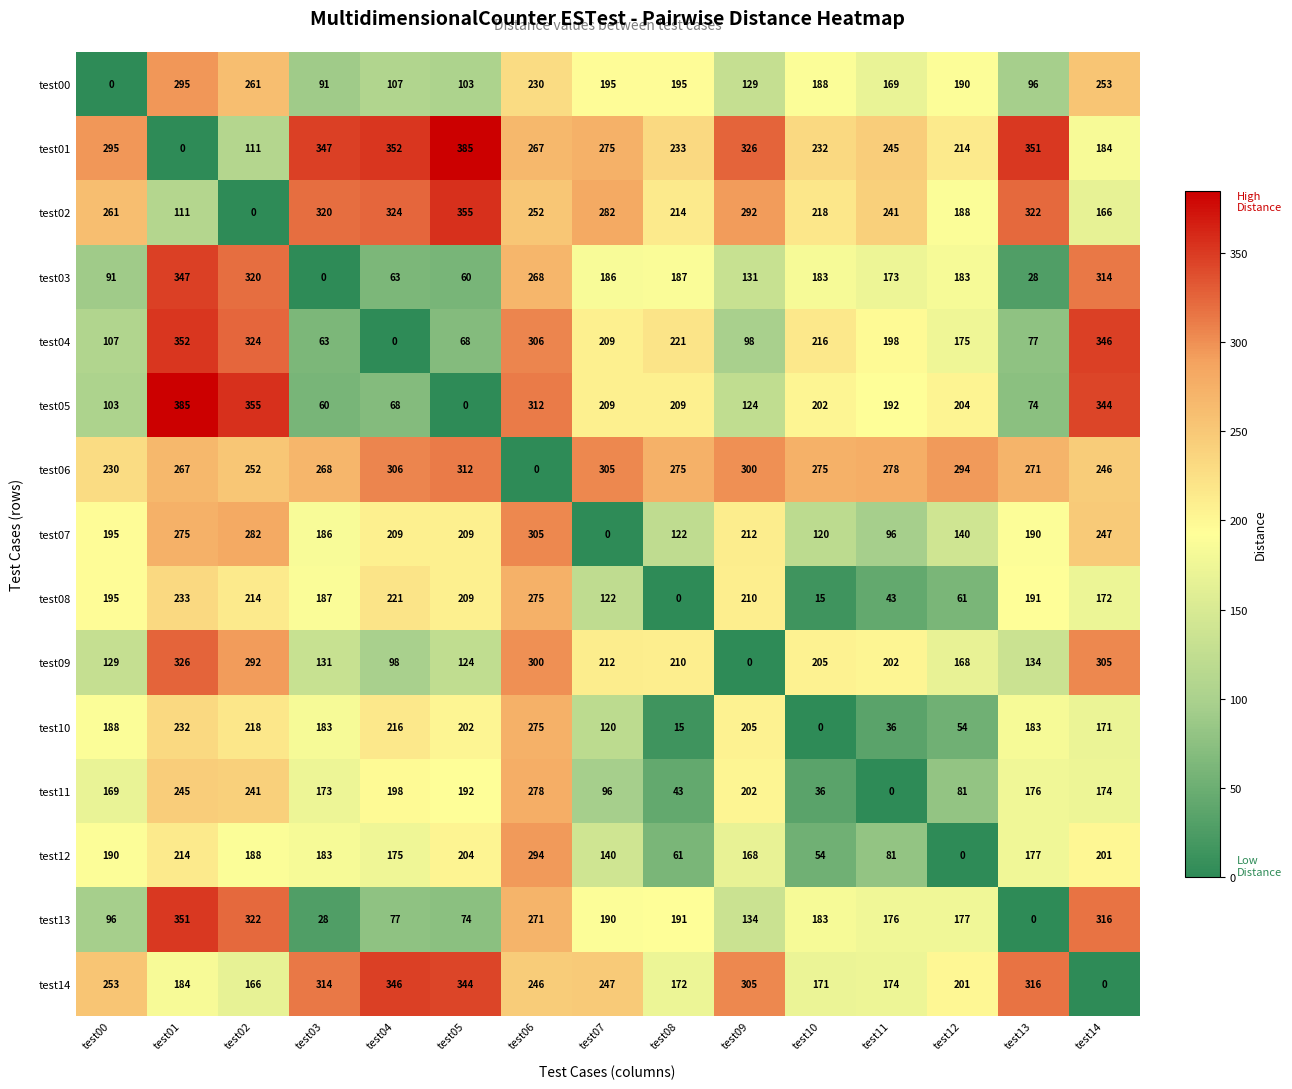

The test00 series shows 82 at test09. True or false?

False